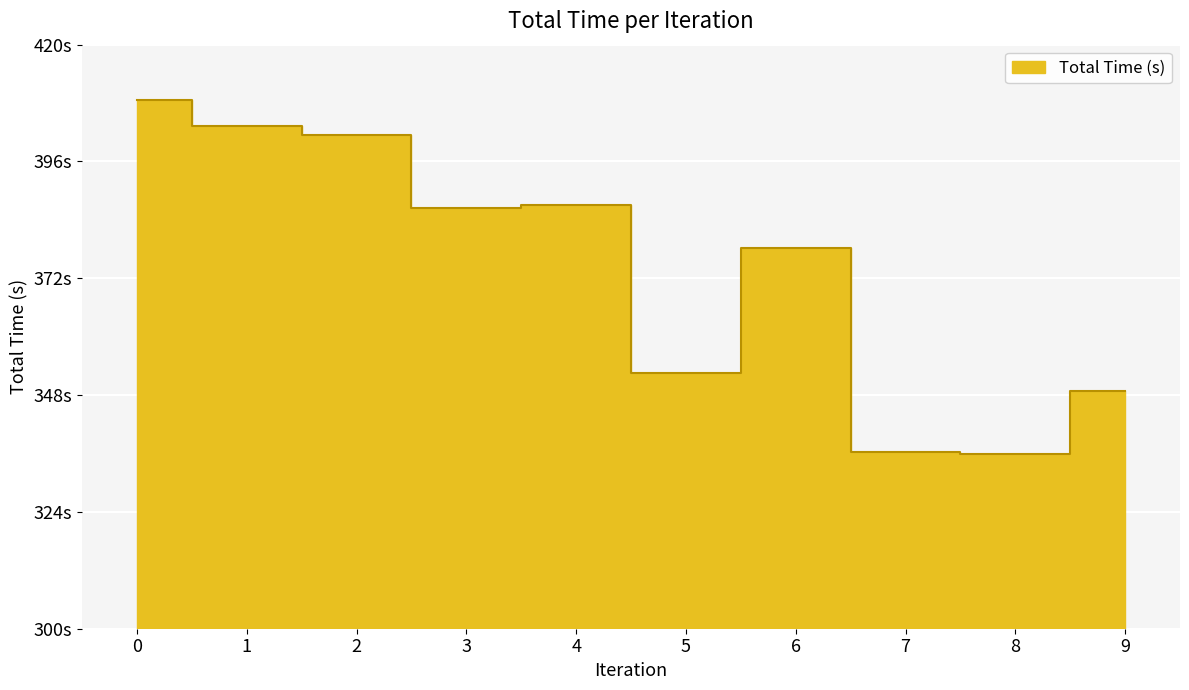

The chart shows a value of 378.3 at 6. True or false?

True